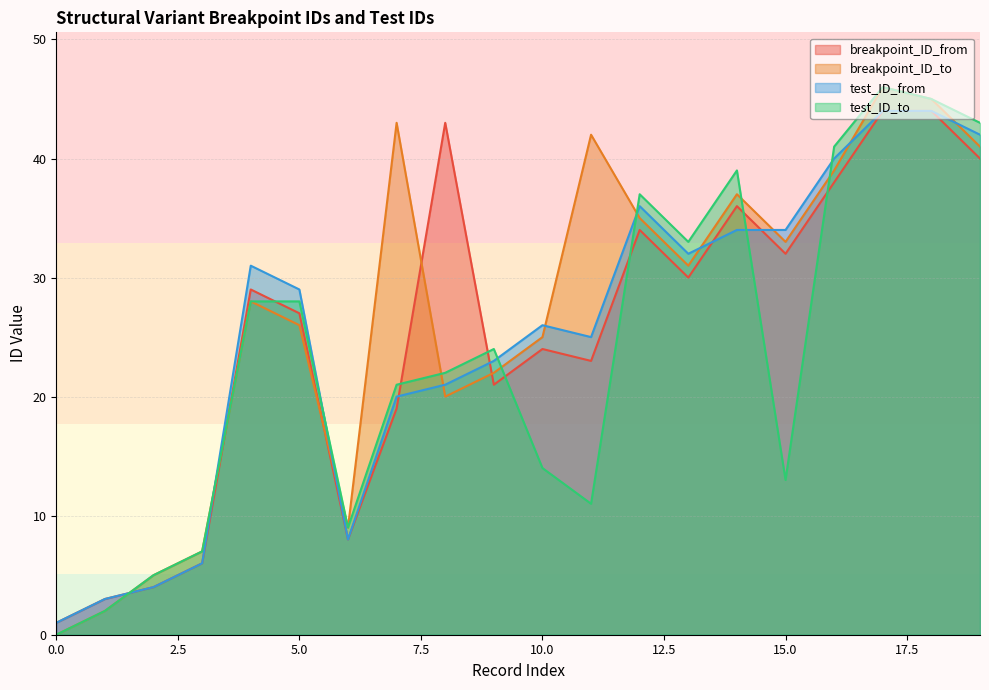

Which has a higher value, 12 or 17?

17